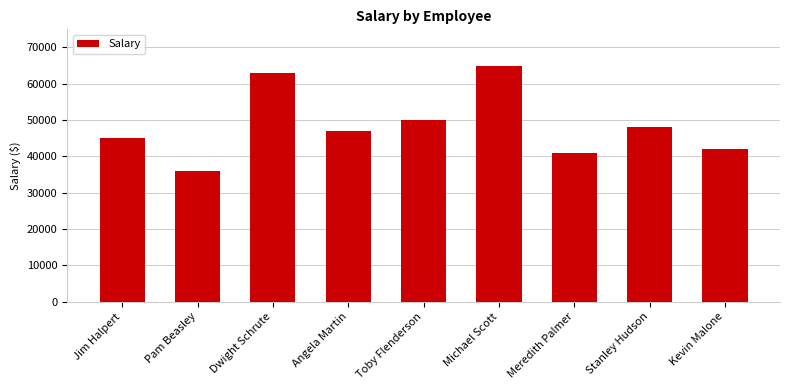

What is the difference between the maximum and minimum values?

29000